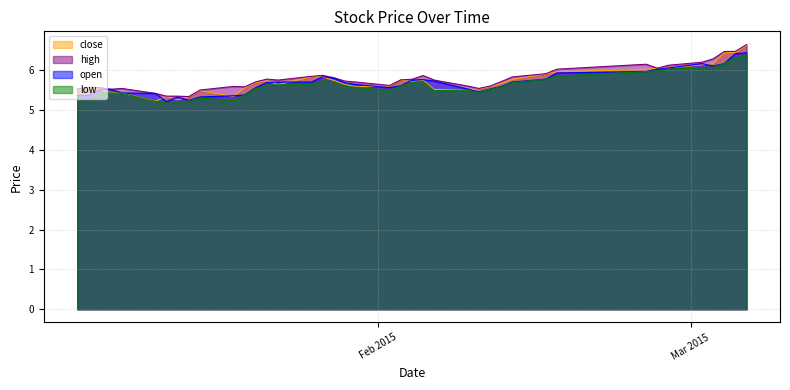

What is the average value of the close series?

5.7